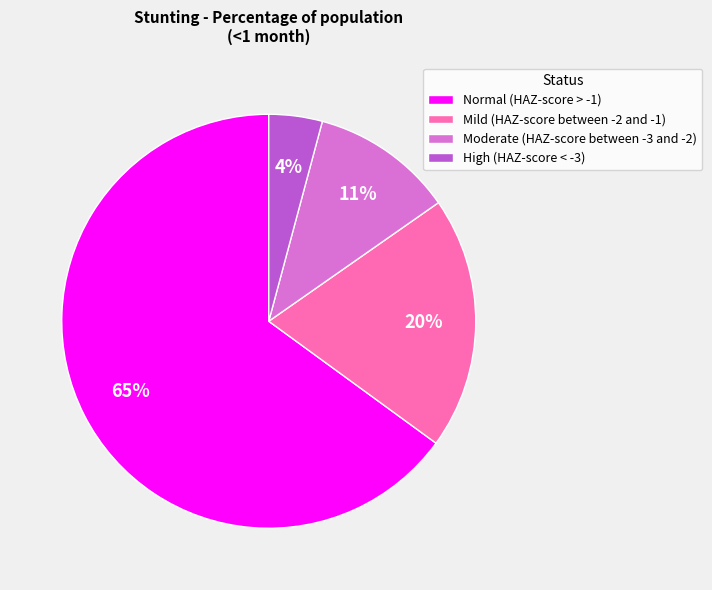

Does Normal (HAZ-score > -1) account for over 50% of the chart?

Yes